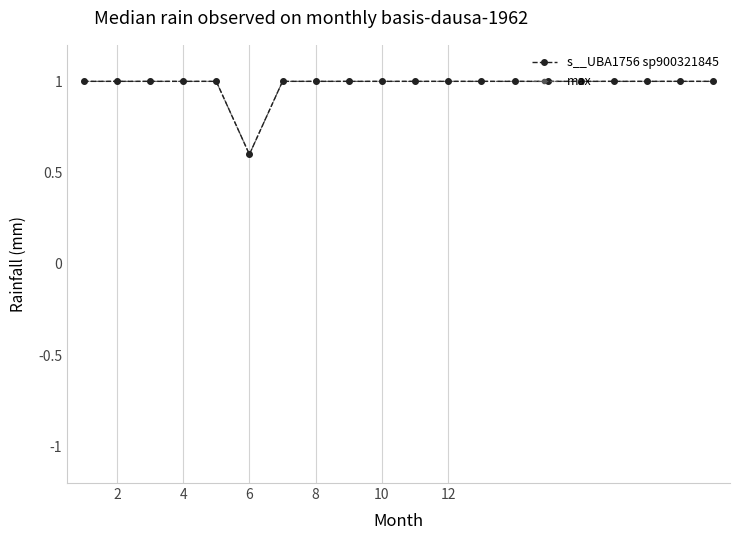

Reading left to right, extract all data points from this chart.

s__UBA1756 sp900321845: 1.0	1.0	1.0	1.0	1.0	0.6	1.0	1.0	1.0	1.0	1.0	1.0	1.0	1.0	1.0	1.0	1.0	1.0	1.0	1.0
max: 1.0	1.0	1.0	1.0	1.0	0.6	1.0	1.0	1.0	1.0	1.0	1.0	1.0	1.0	1.0	1.0	1.0	1.0	1.0	1.0